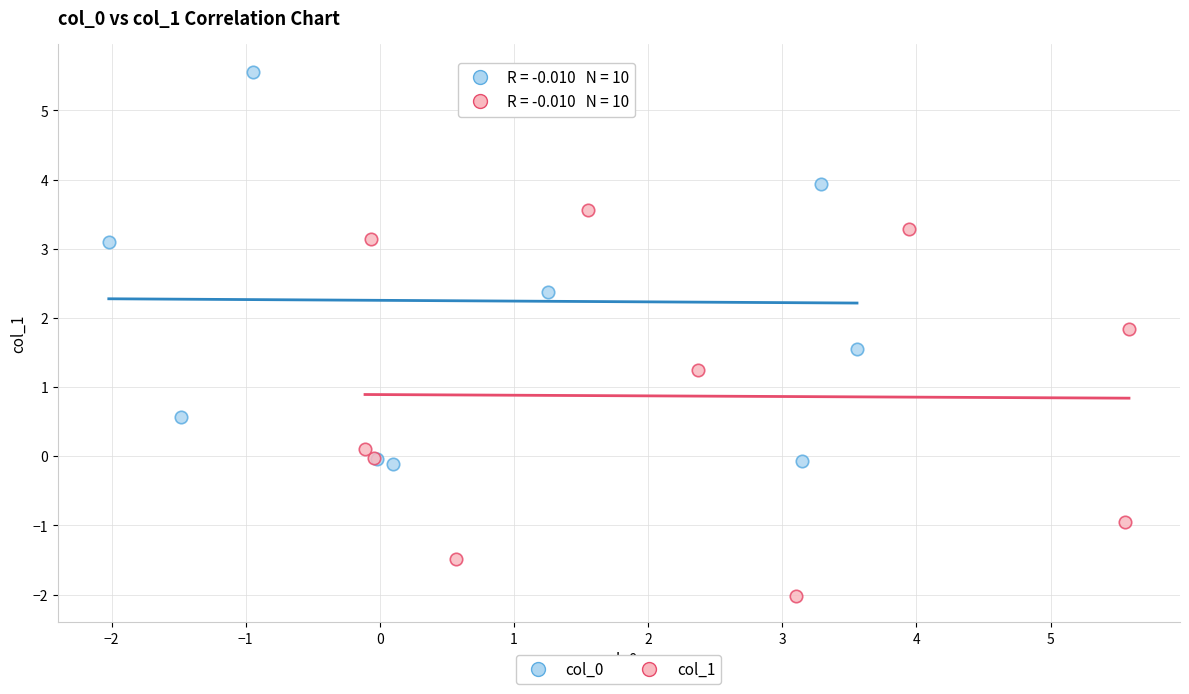

Which series contains the lowest Y value?

col_1